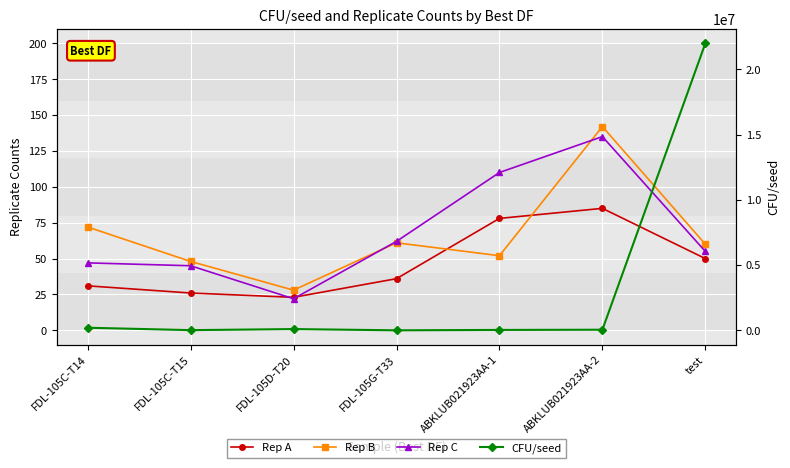

How many data points in Rep A are less than 36?

3